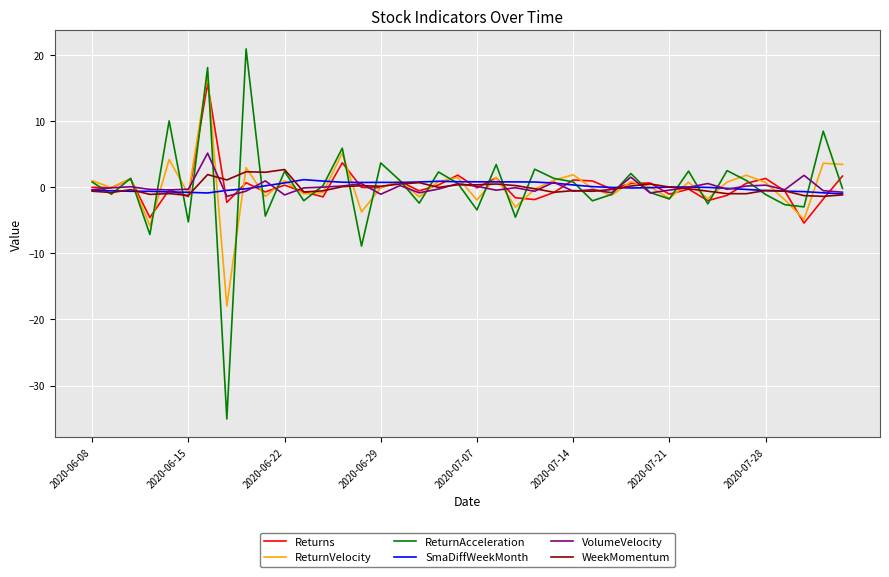

Which series has the largest range (max minus min)?

ReturnAcceleration